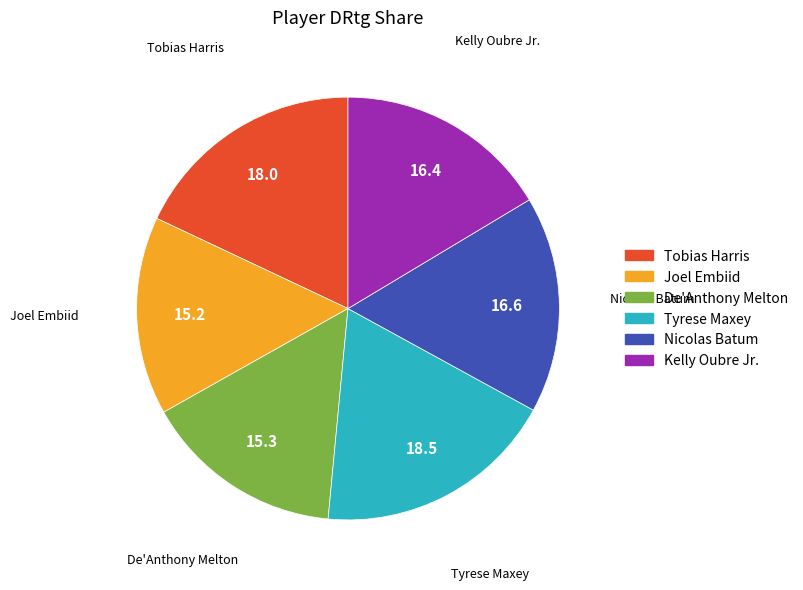

Does any single category account for the majority?

No